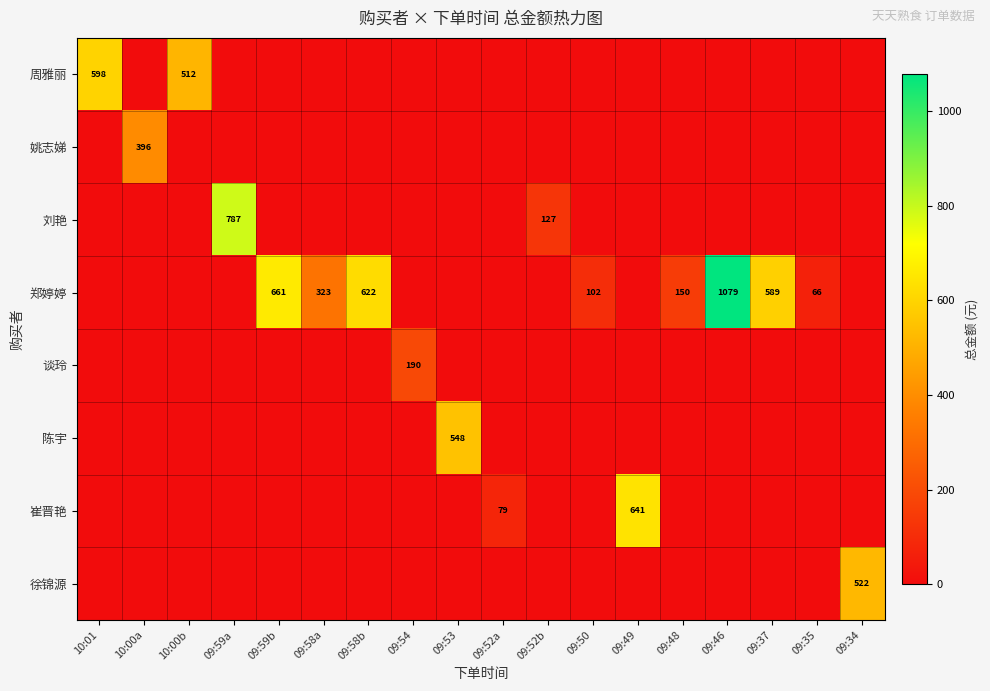

At which category does the chart reach its minimum across all series?

10:00a